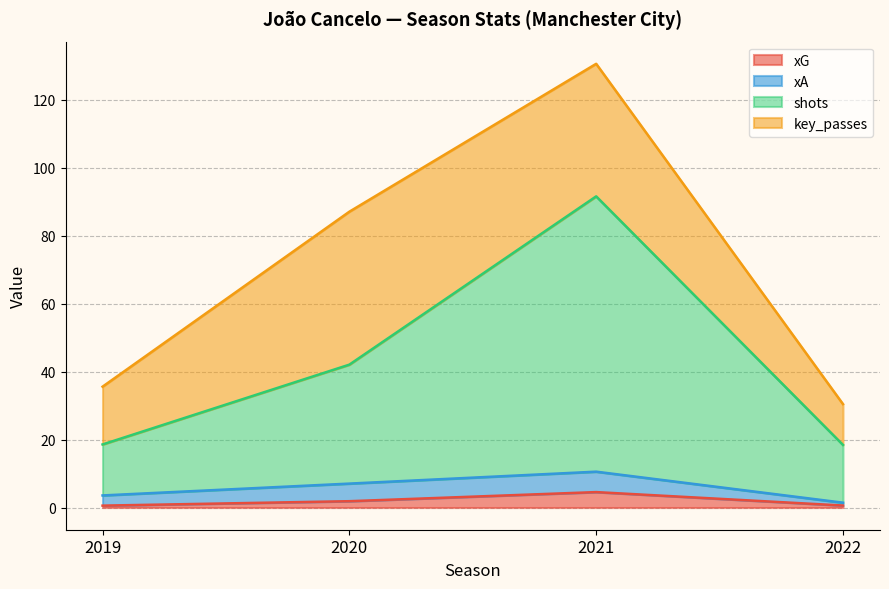

What is the total value across all series at 2021?

130.6